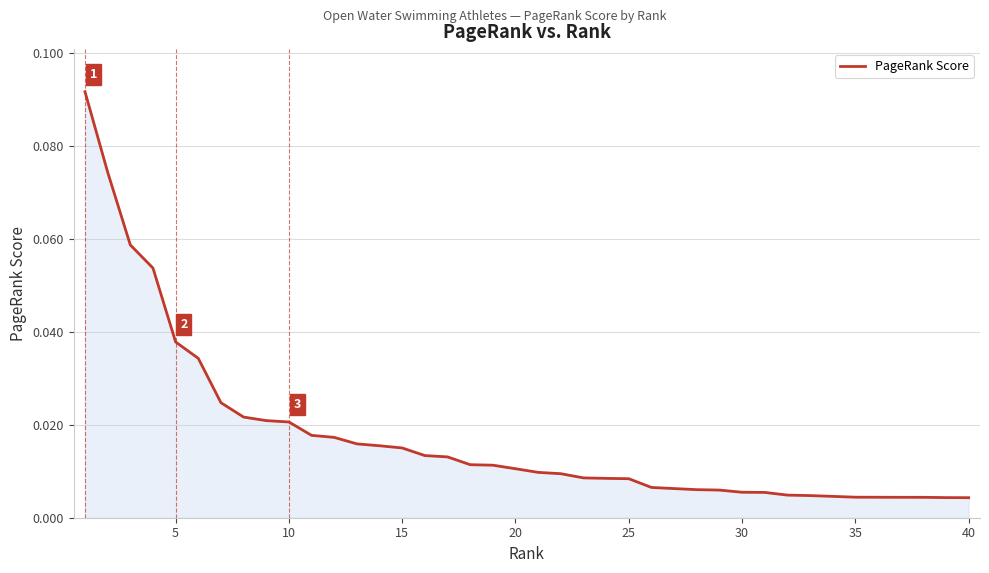

Is this an area chart (filled region under the line)?

Yes